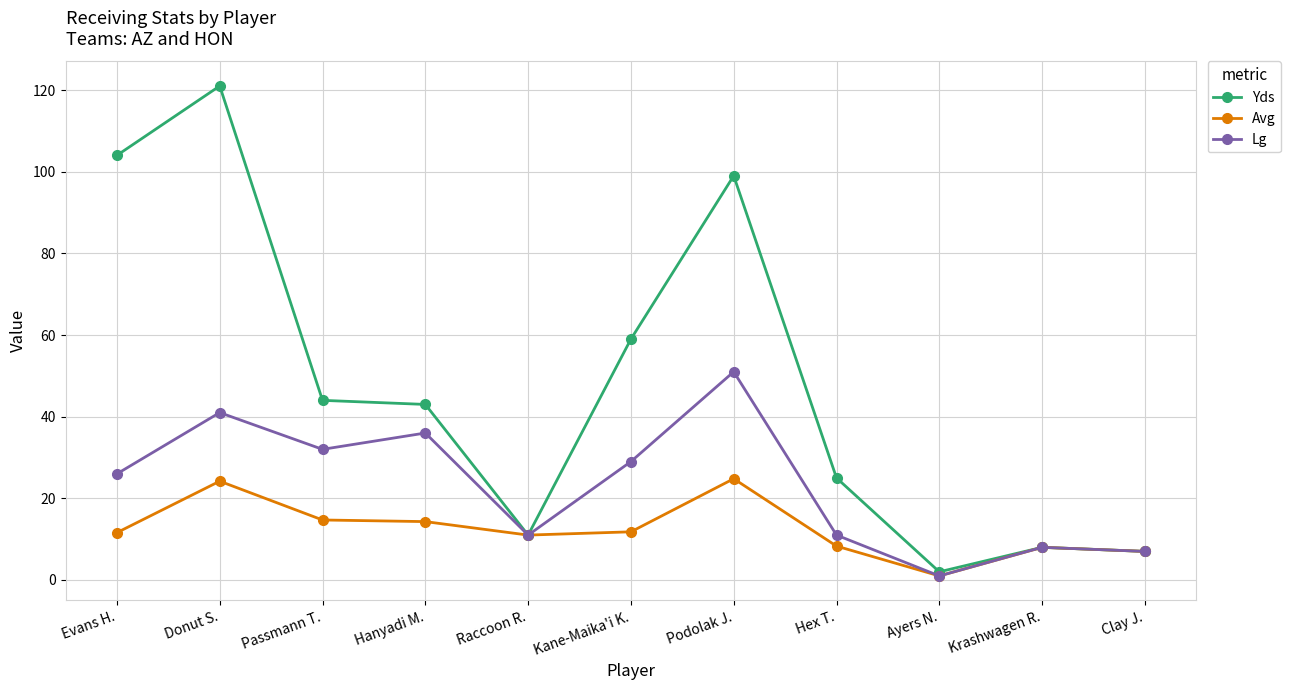

What are all the series names shown in the legend?

Yds, Avg, Lg